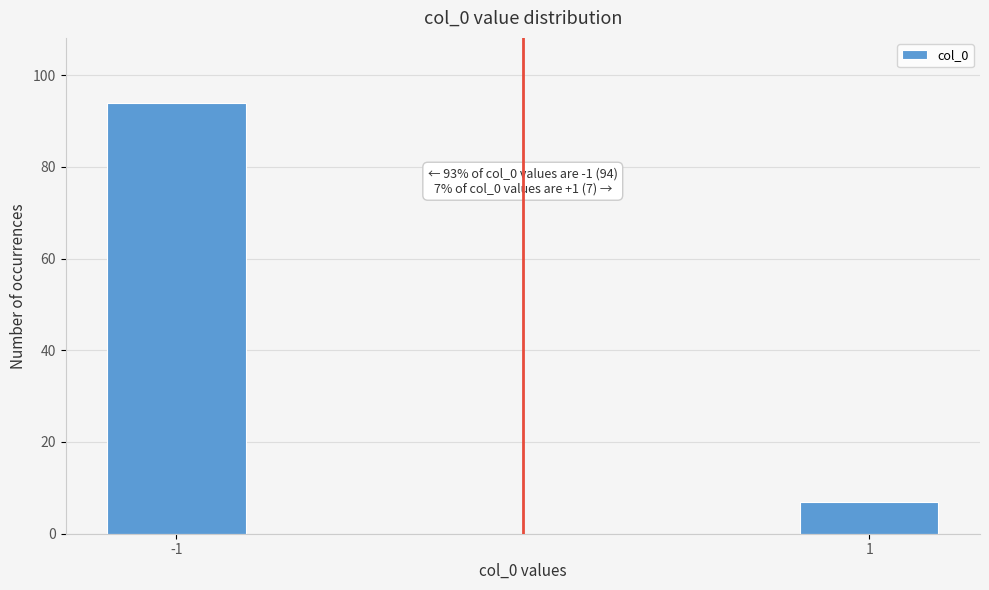

Reading right to left, what are all the values shown in this chart?

1=7	-1=94